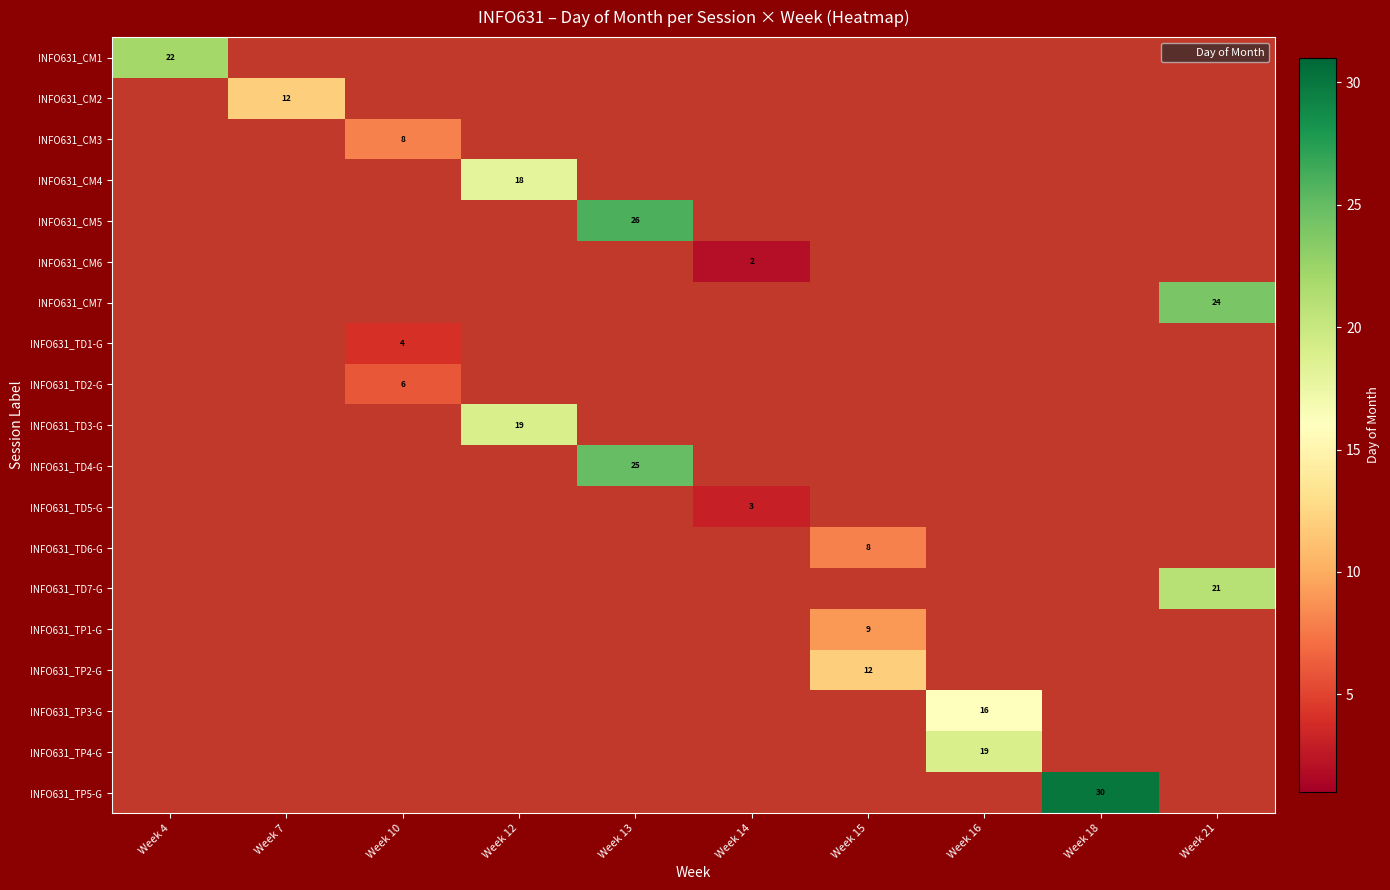

How many values in row_4 are above zero?

1